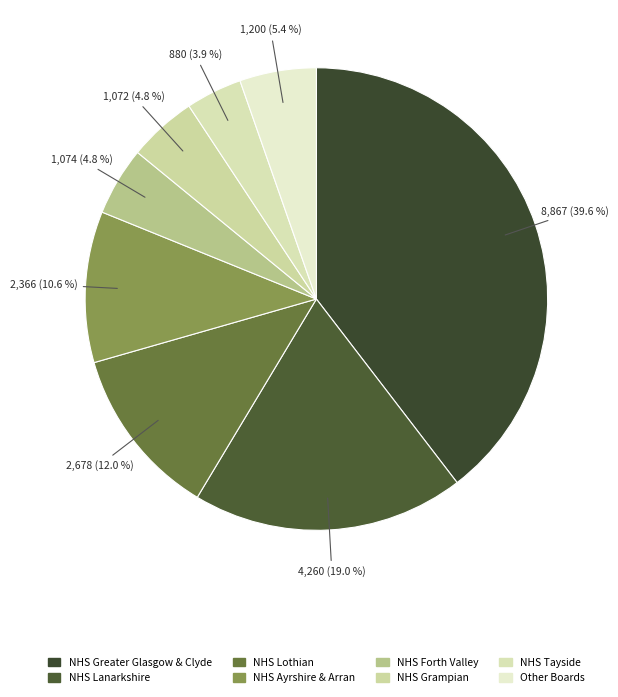

How many segments does this pie chart have?

8